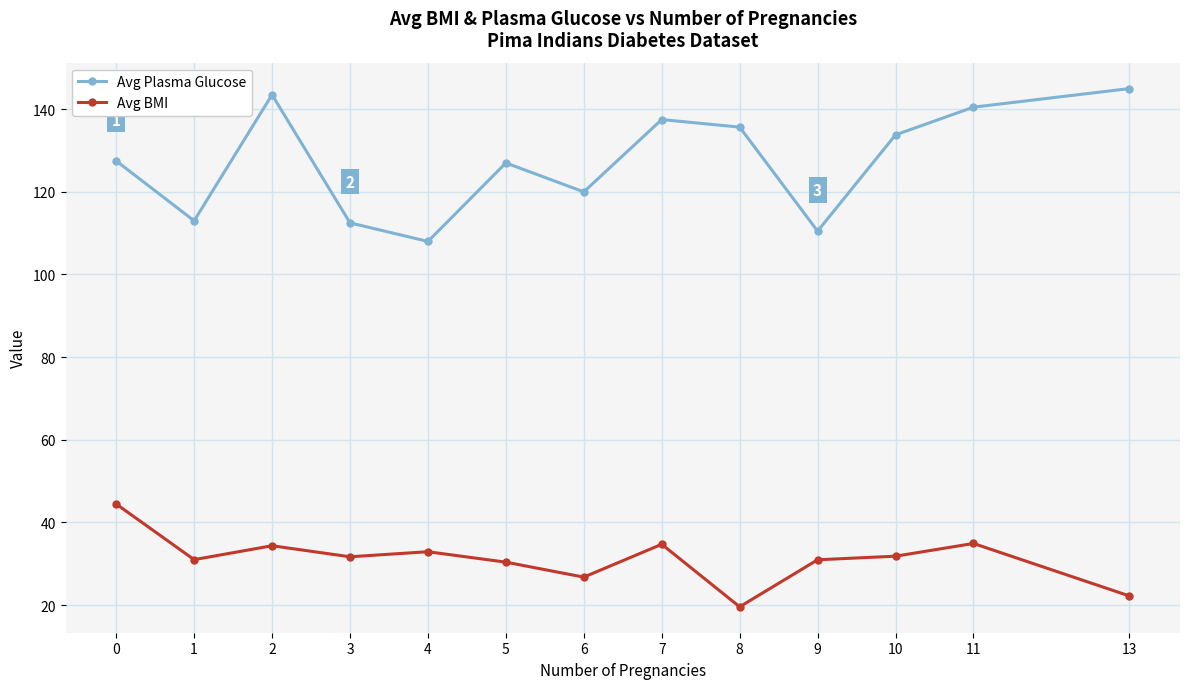

What is the spread (max minus min) of values at 5?

96.6